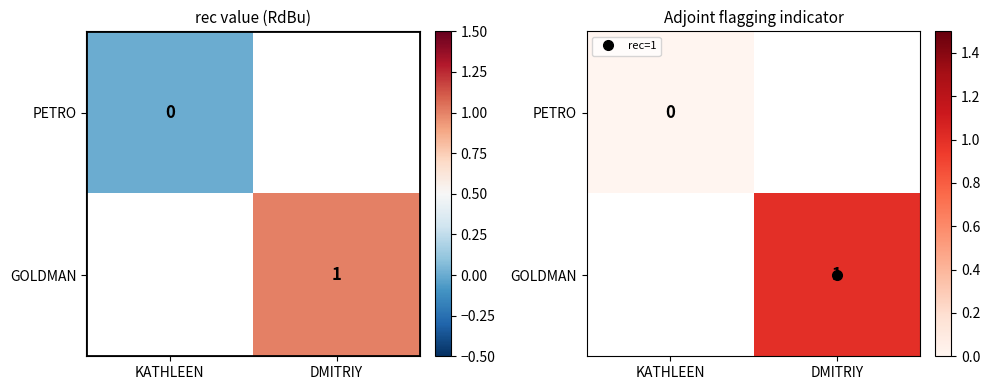

Count the number of categories in the chart.

2